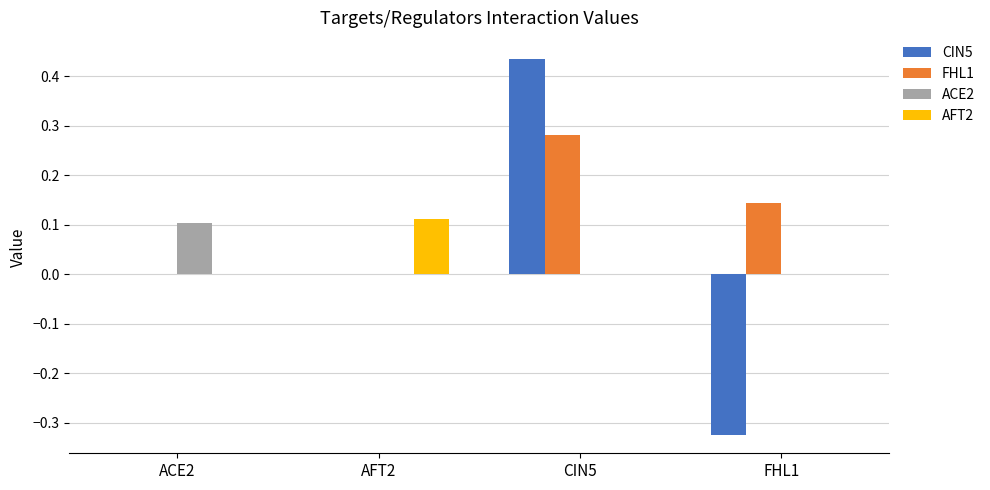

Between AFT2 and FHL1, which series saw the biggest shift?

CIN5